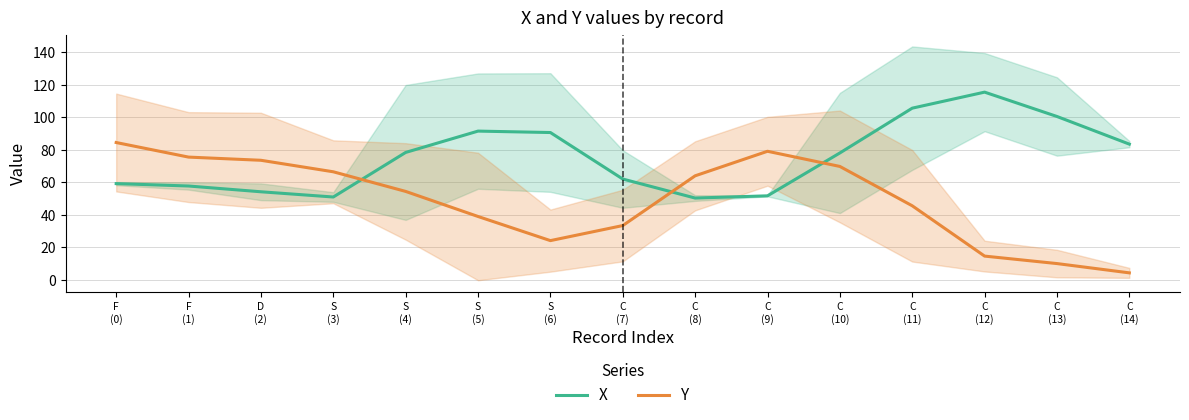

What is the average value of the X series?

75.3